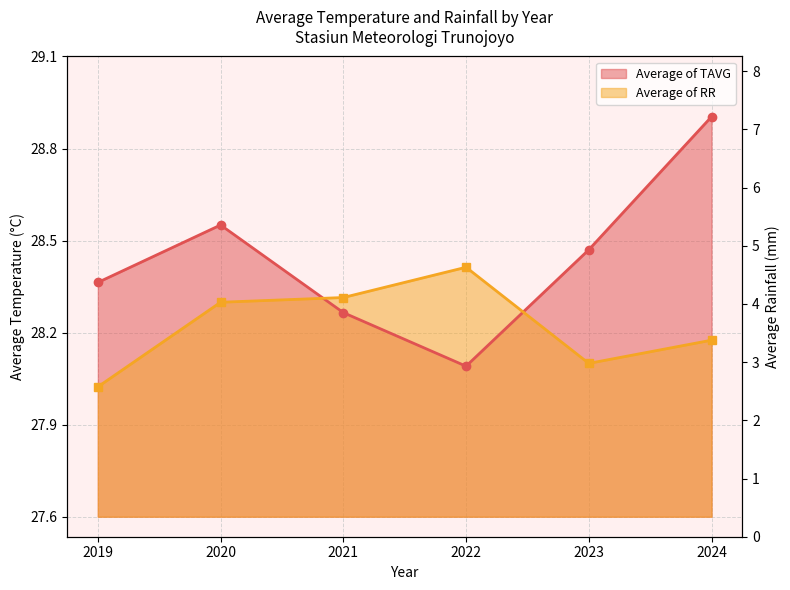

In Average of TAVG, how many points are higher than both neighbors (excluding endpoints)?

1